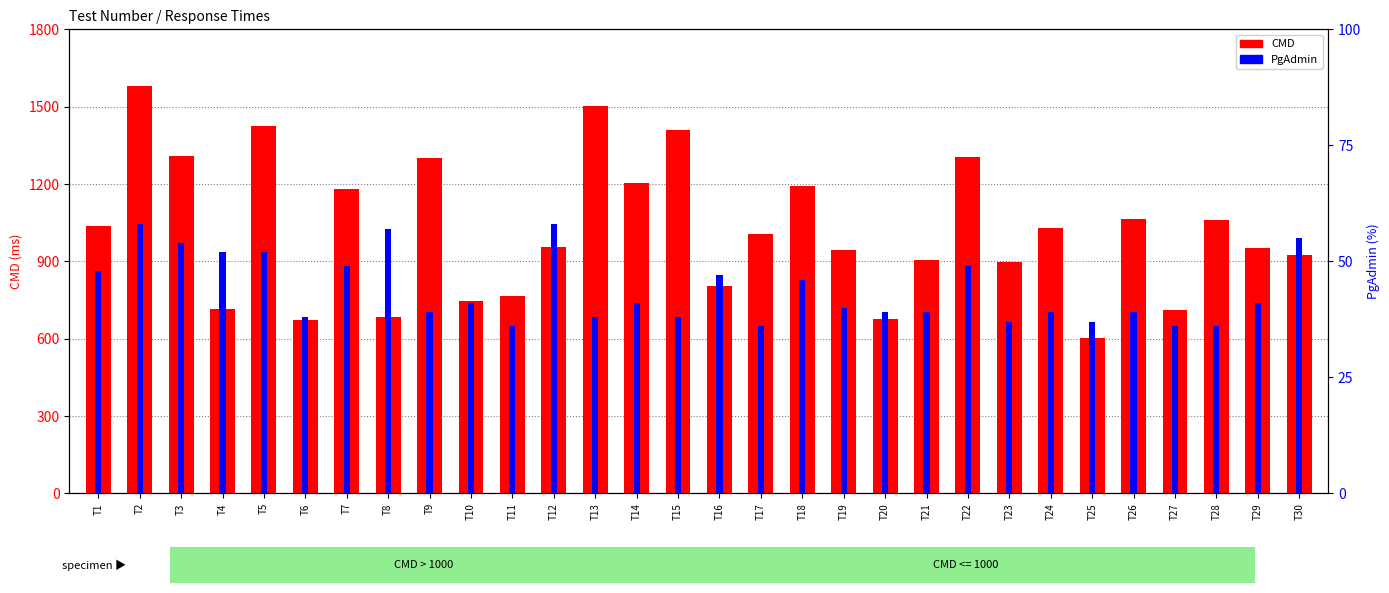

Reading right to left, extract all data points from this chart.

CMD: 924	953	1059	712	1064	602	1031	899	1303	906	677	943	1191	1008	805	1408	1205	1504	955	764	746	1300	684	1182	674	1425	715	1310	1580	1039
PgAdmin: 55	41	36	36	39	37	39	37	49	39	39	40	46	36	47	38	41	38	58	36	41	39	57	49	38	52	52	54	58	48